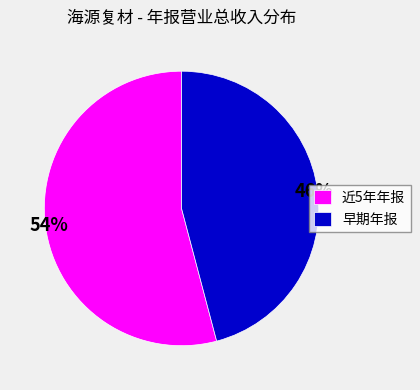

Combined, do 近5年年报 and 早期年报 account for over 50%?

Yes